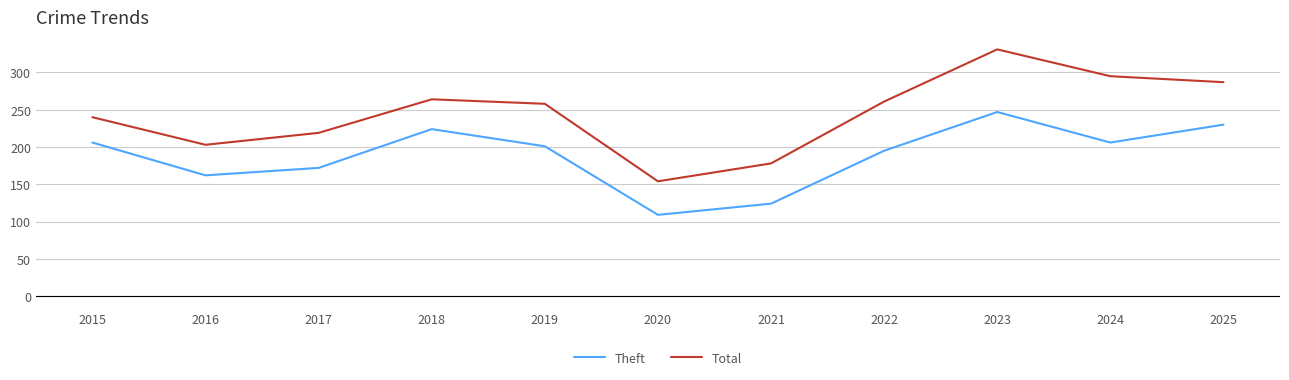

What is the greatest value displayed?

331